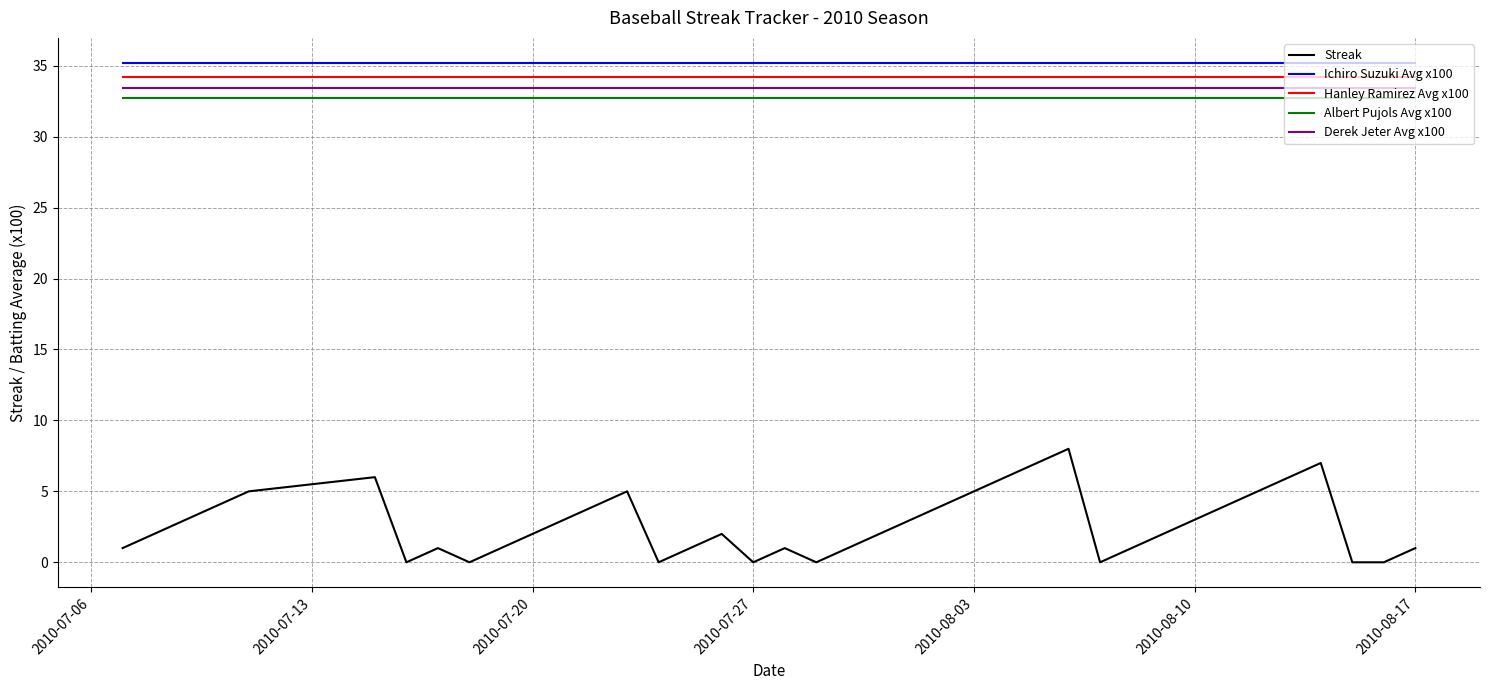

Which series has the largest total across all categories?

Ichiro Suzuki Avg x100